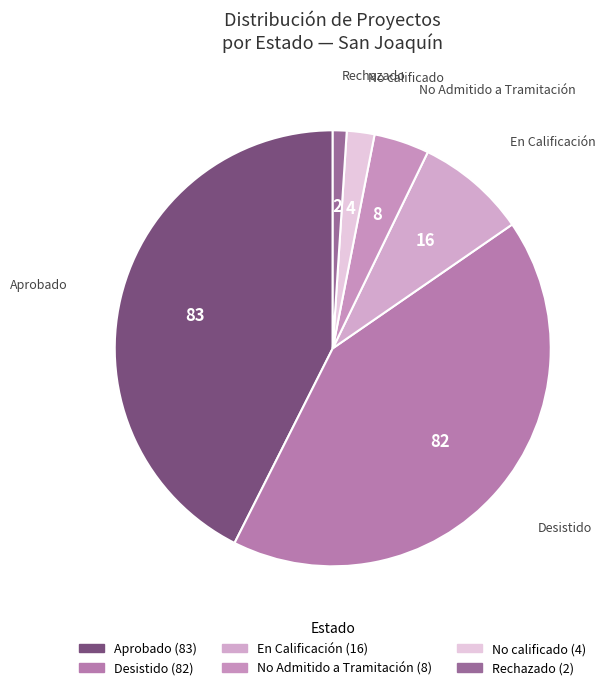

Approximately how many times larger is the value at No Admitido a Tramitación compared to Rechazado?

4.0